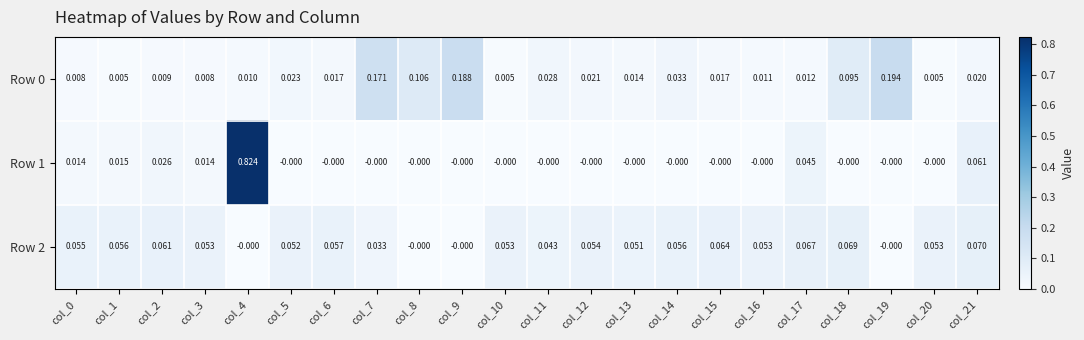

How many categories are shown in the chart?

22